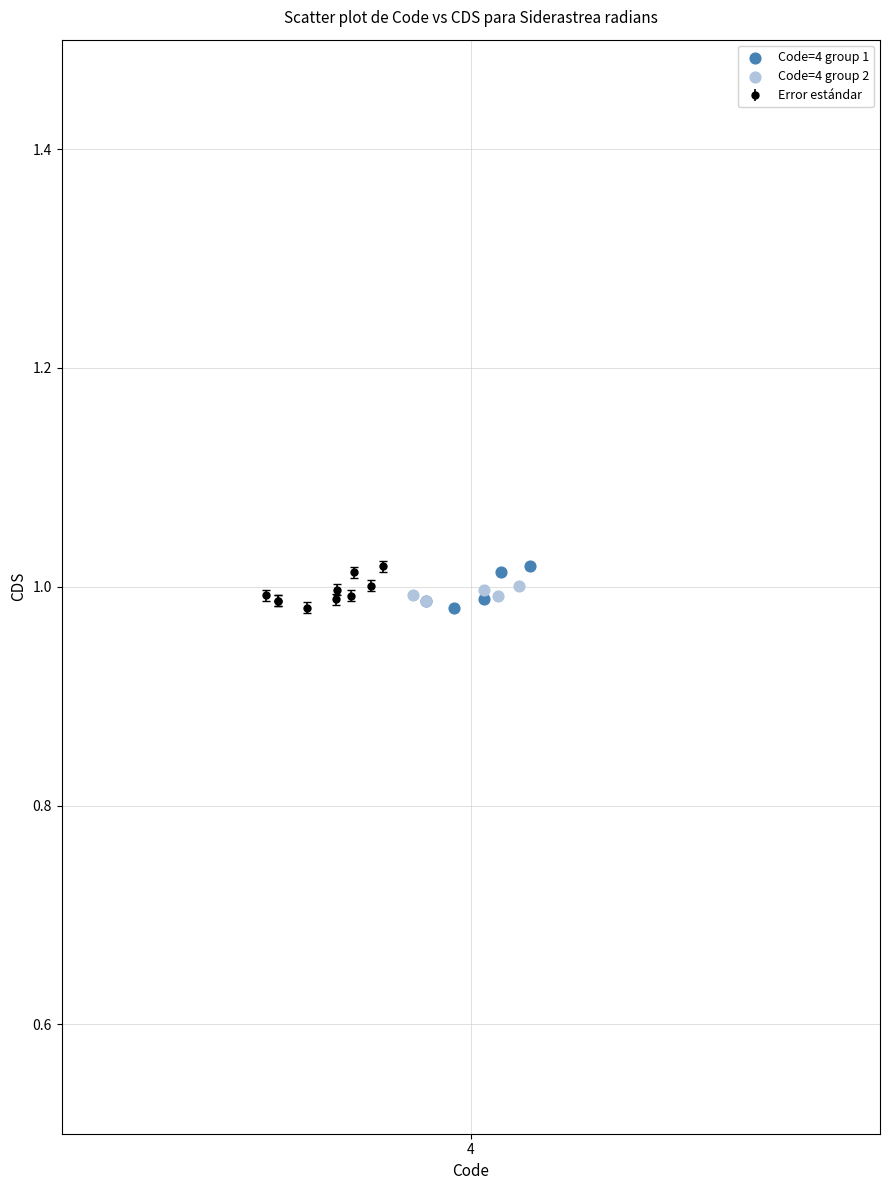

Which series has the widest spread of Y values?

Code=4 group 1